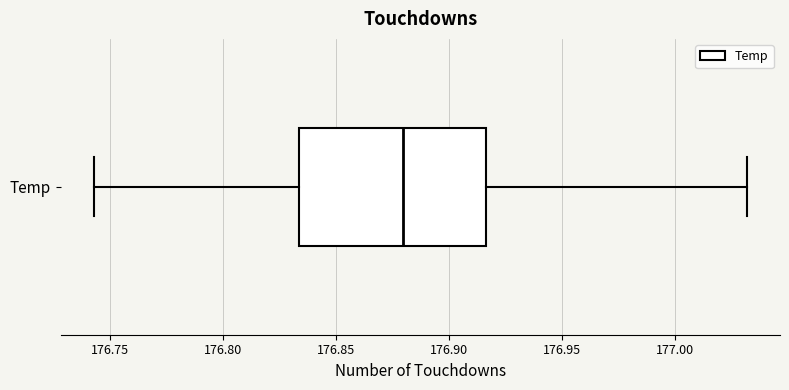

Read this box plot against the x-axis: the position of the median line, the range covered by the box, and the ends of both whiskers. The values are not printed on the chart, so give them approximately, as read against the axis.

median 176.880, box 176.835 to 176.915, whiskers 176.745 to 177.030